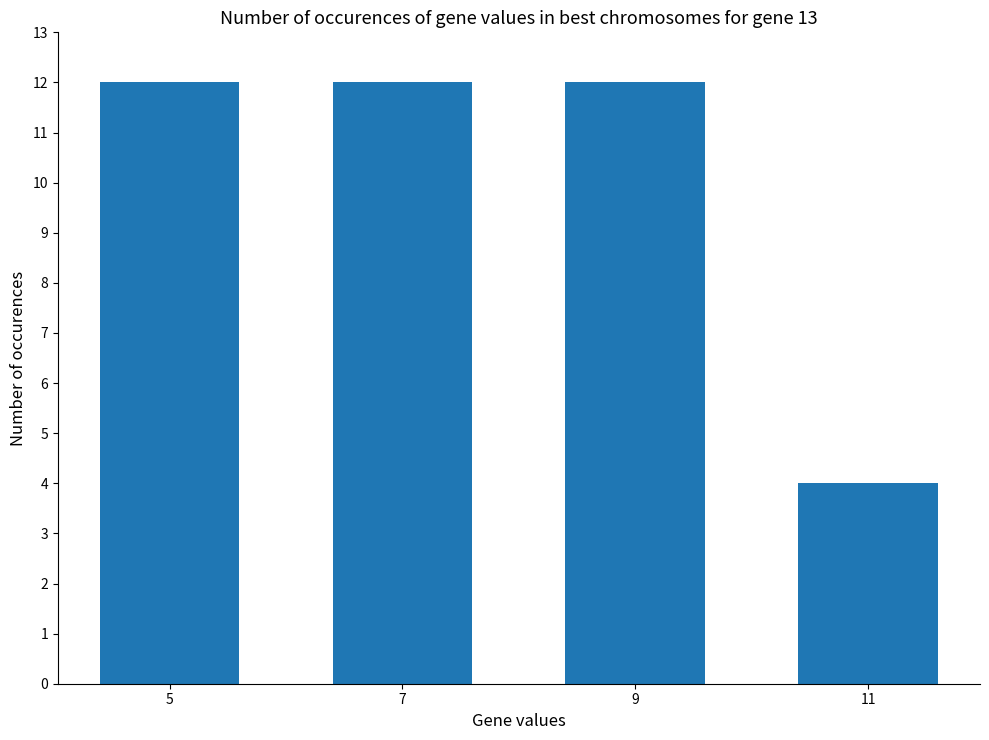

What is the maximum value shown in the chart?

12